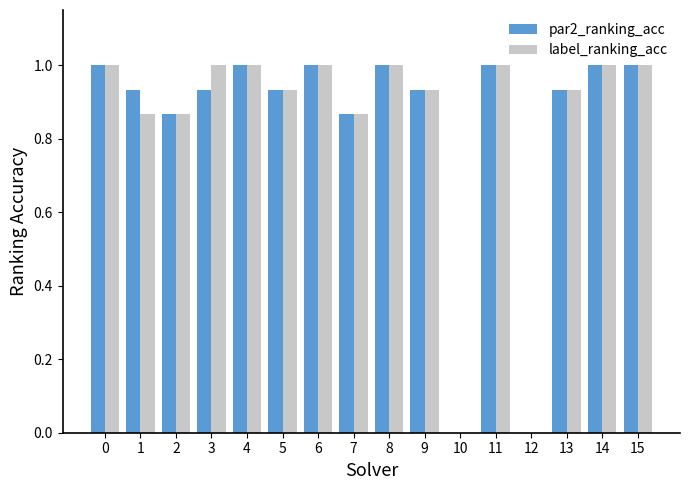

Is the value of label_ranking_acc at 14 greater than the value of par2_ranking_acc at 12?

Yes